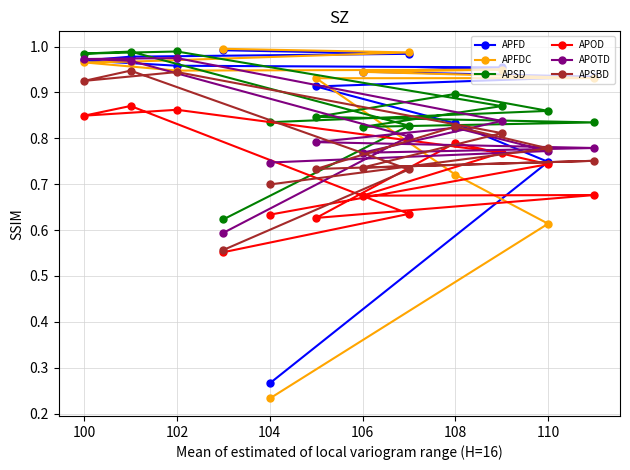

What is the total value across all series at 106?

4.9